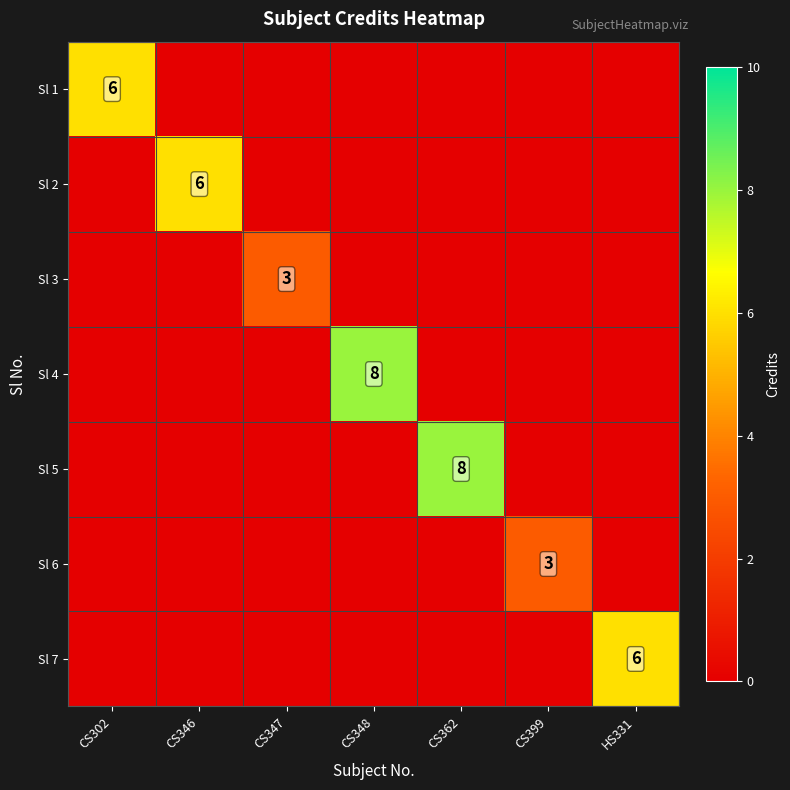

Which series has the widest spread of values?

Sl 4